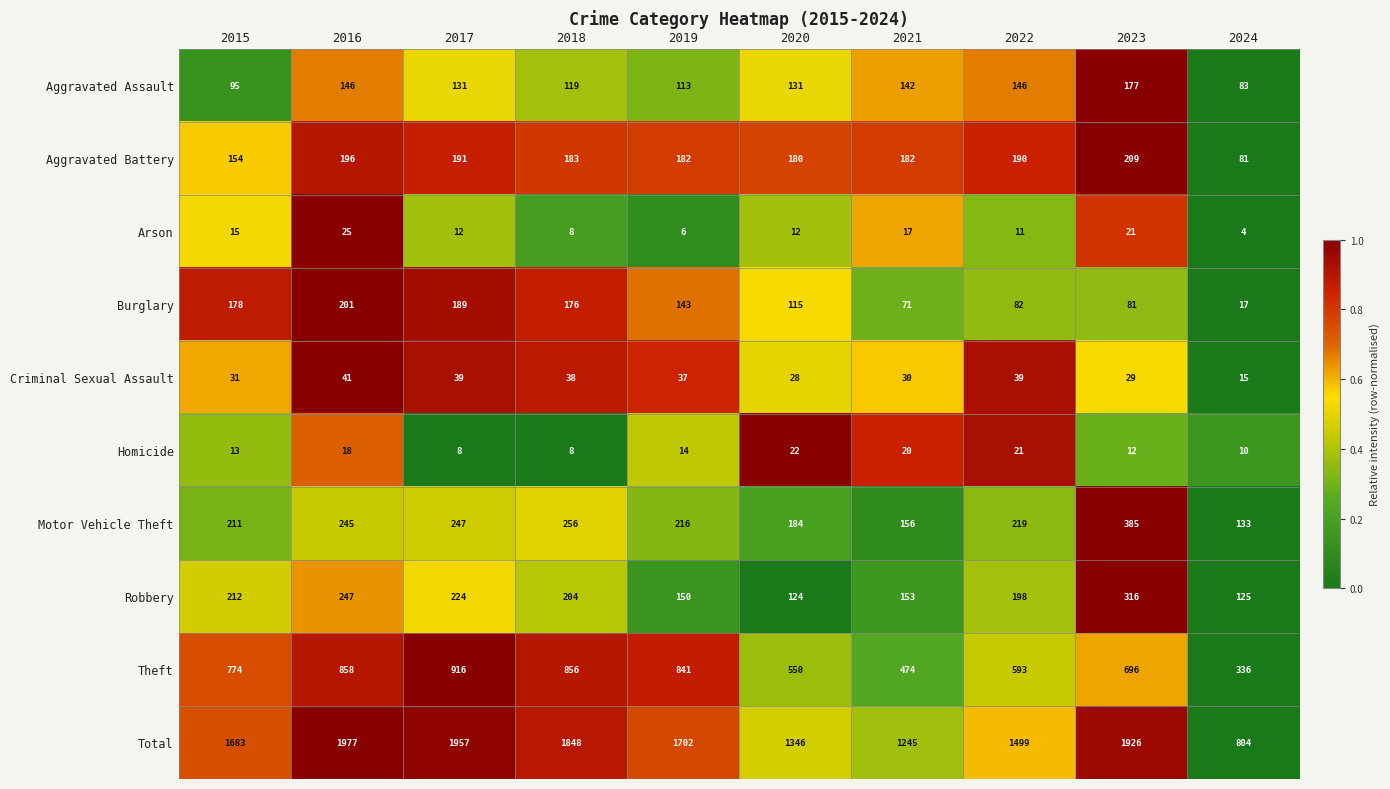

What is the difference between the Robbery values at 2018 and 2023?

112